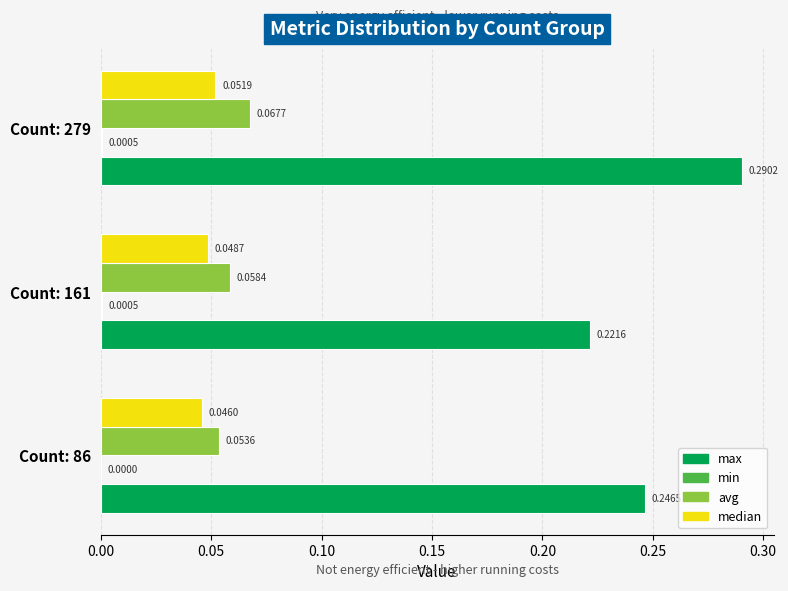

At which category is the sum across all series the highest?

Count: 279